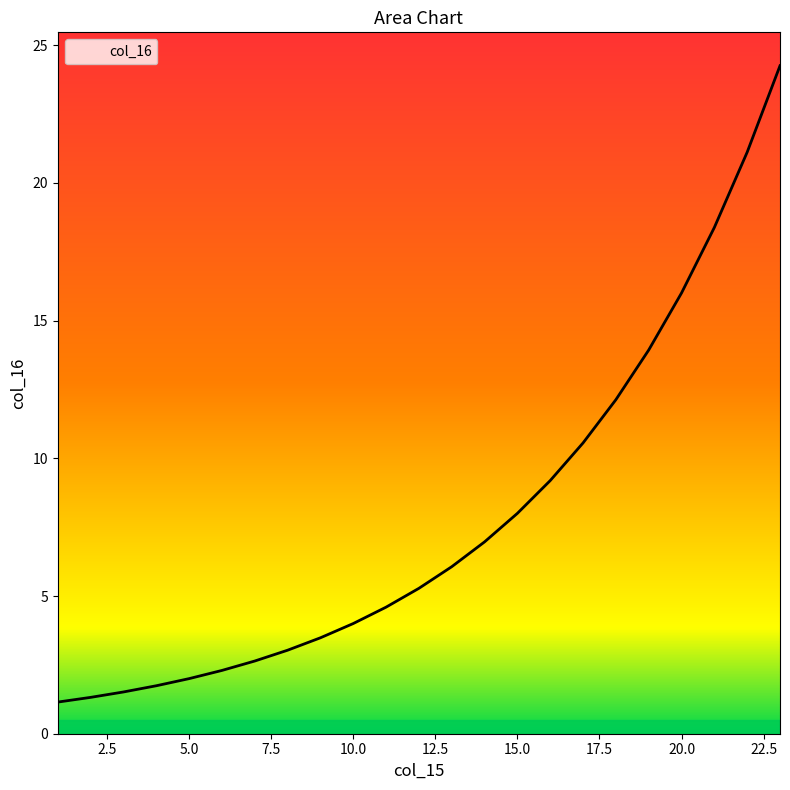

What is the smallest value displayed?

1.1